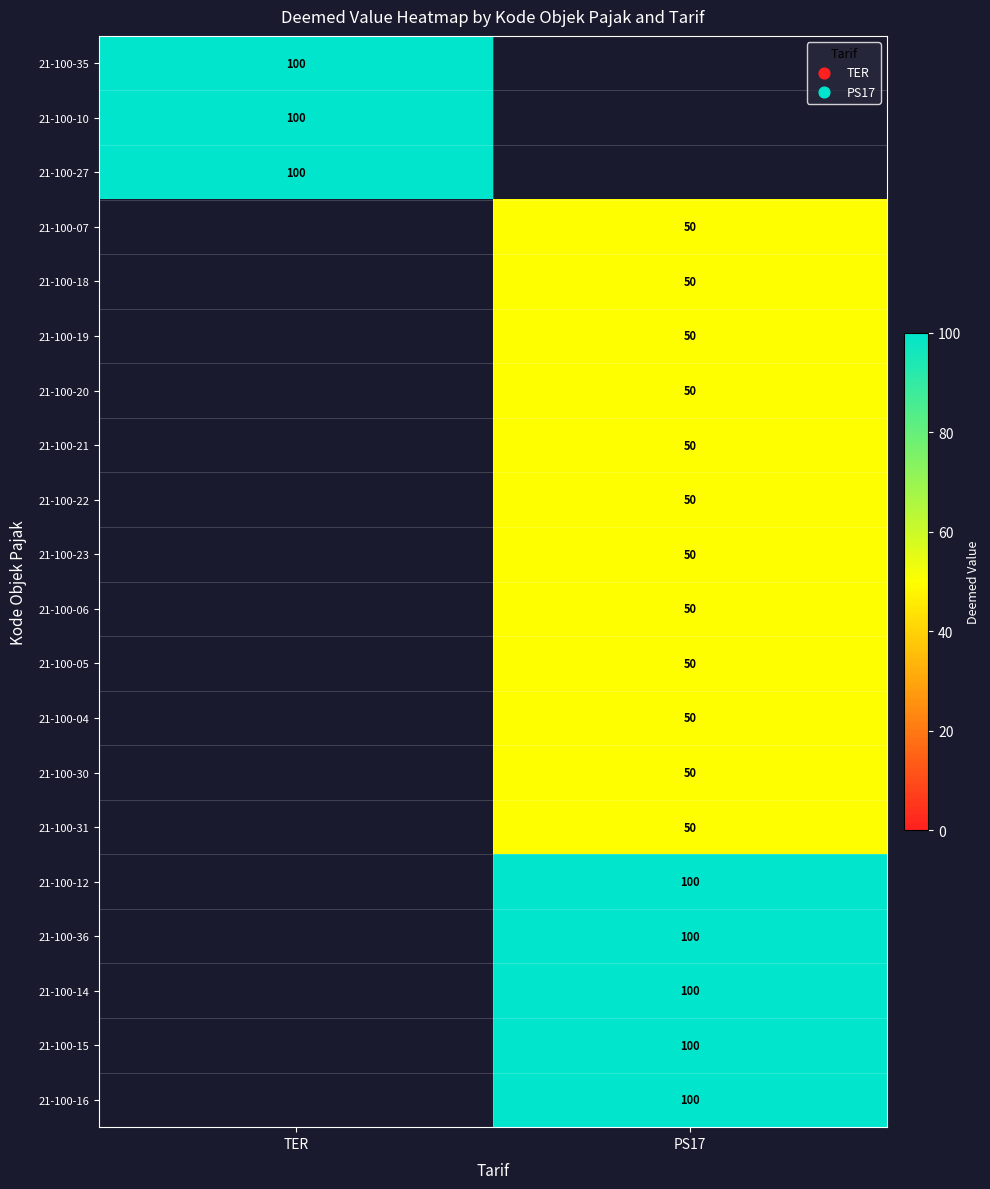

The value of 21-100-06 at PS17 is 50. True or false?

True